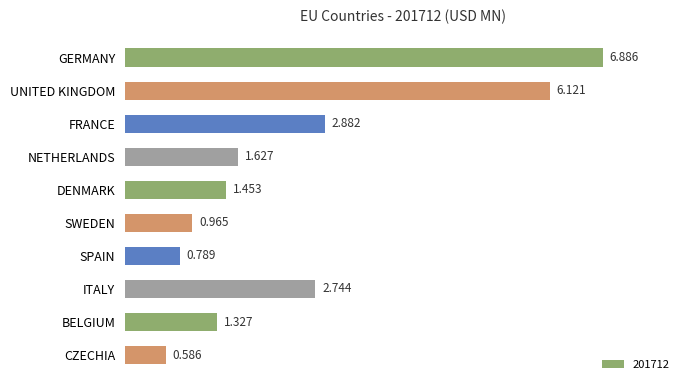

At which category does the chart reach its peak across all series?

GERMANY